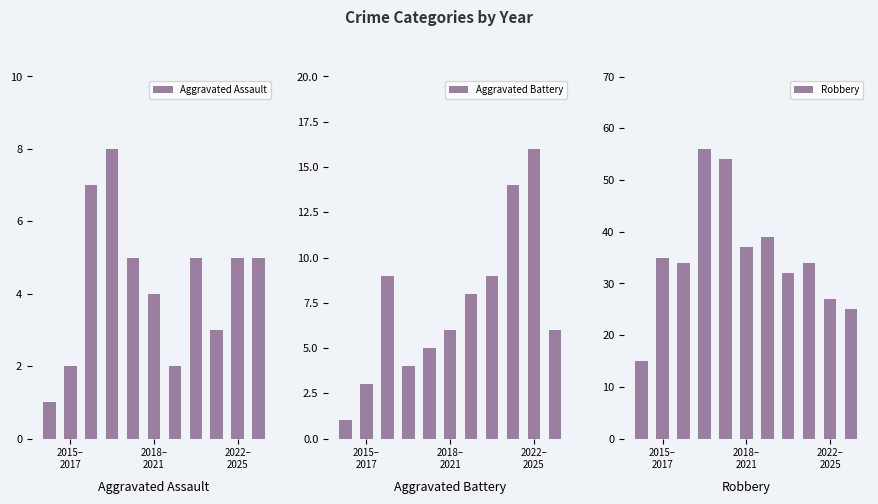

What is the difference between the maximum and minimum values in the Aggravated Battery series?

15